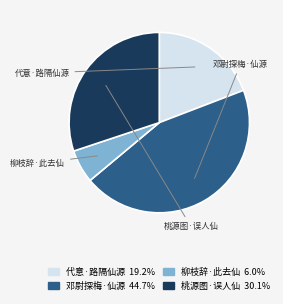

Does any single category account for the majority?

No